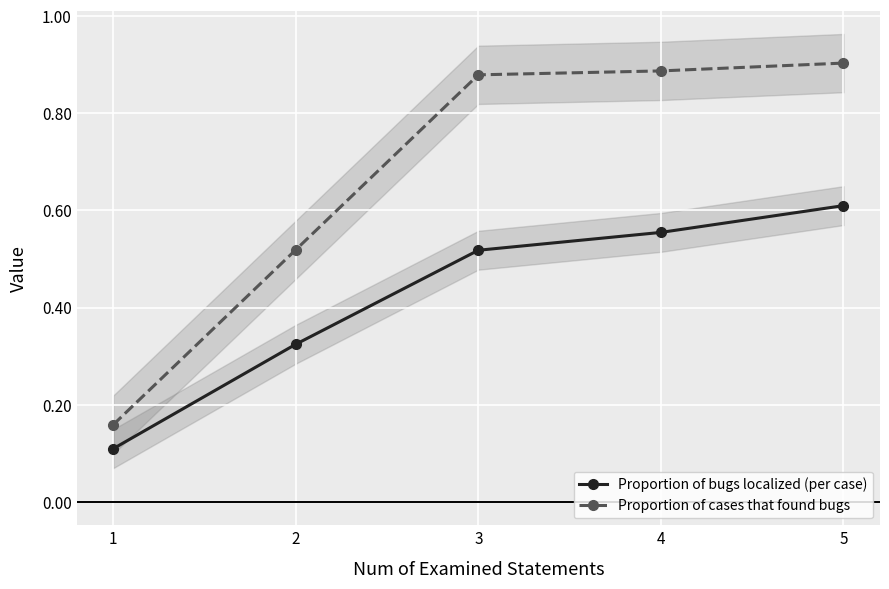

Reading left to right, extract all data points from this chart.

Proportion of bugs localized (per case): 1=0.1	2=0.3	3=0.5	4=0.6	5=0.6
Proportion of cases that found bugs: 1=0.2	2=0.5	3=0.9	4=0.9	5=0.9